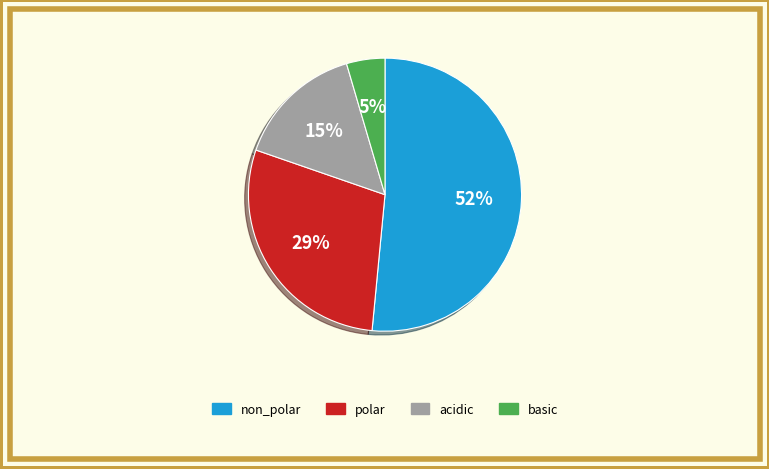

To the nearest percent, what is the difference between the polar and non_polar slice percentages?

23%